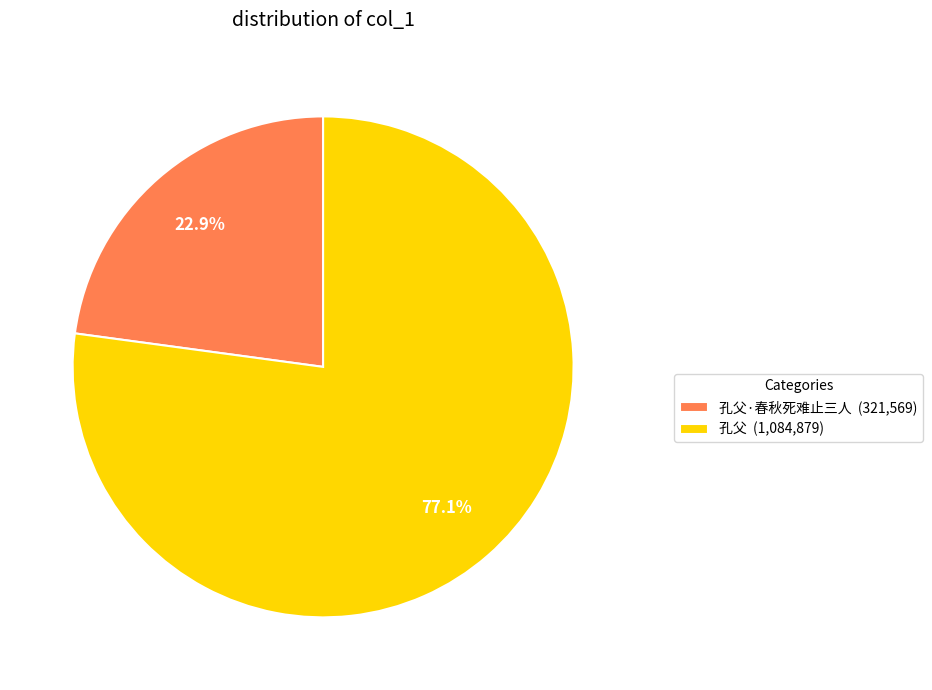

Rank the categories by value from lowest to highest.

孔父·春秋死难止三人 (321,569), 孔父 (1,084,879)